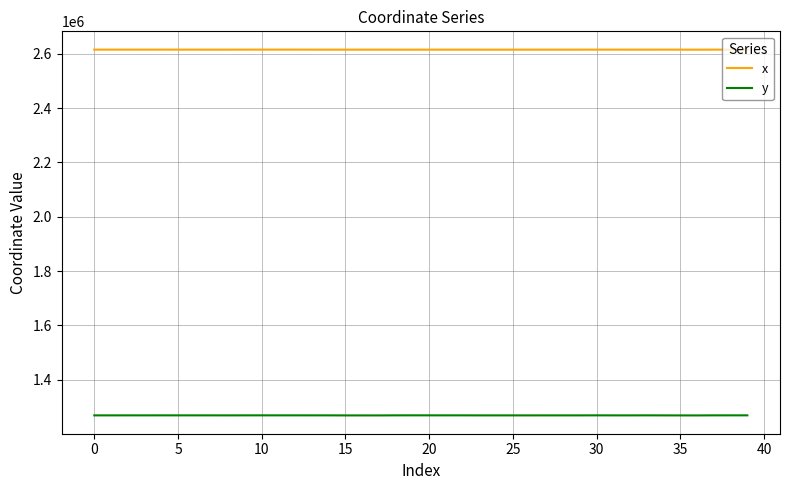

List the series in order of their overall mean, lowest first.

y, x